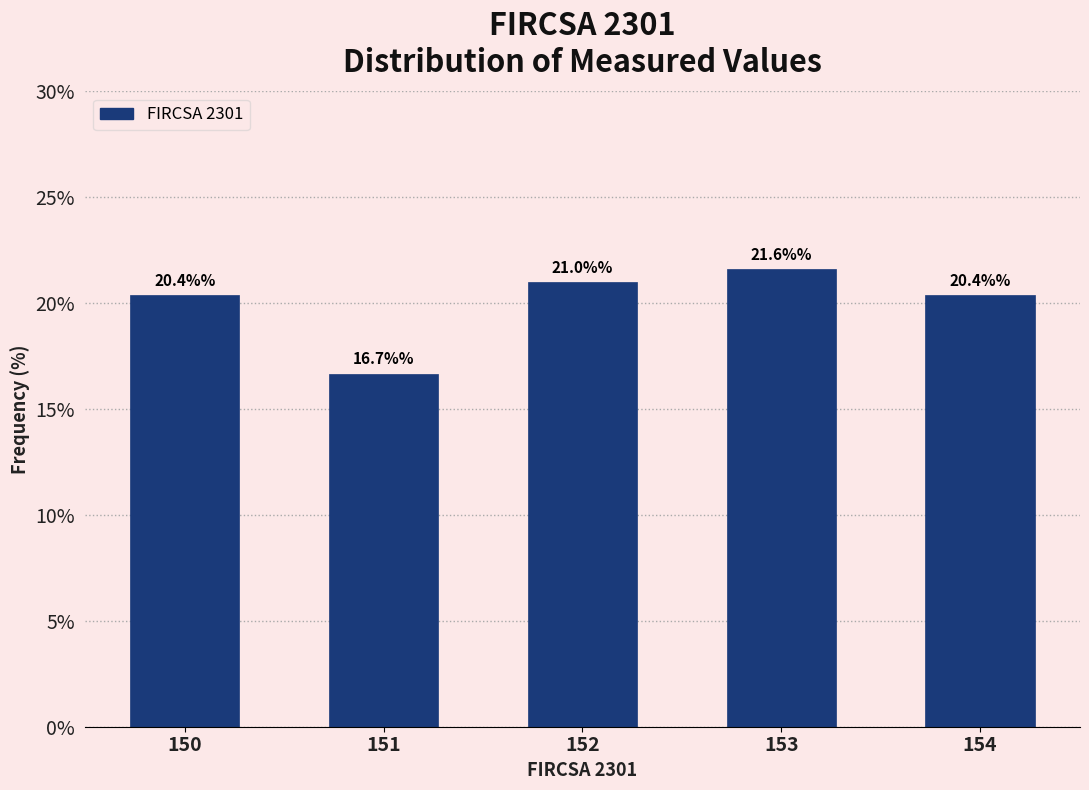

Reading left to right, what are all the values shown in this chart?

20.4	16.7	21.0	21.6	20.4